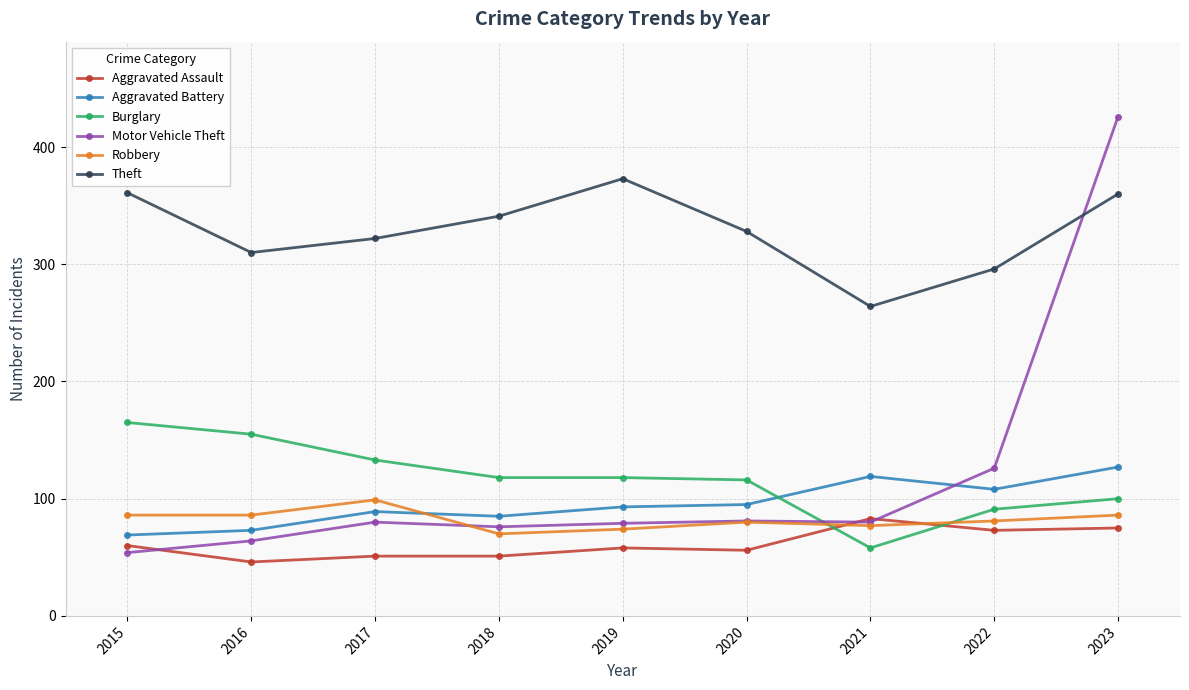

True or false: Aggravated Battery and Motor Vehicle Theft intersect in this chart.

True